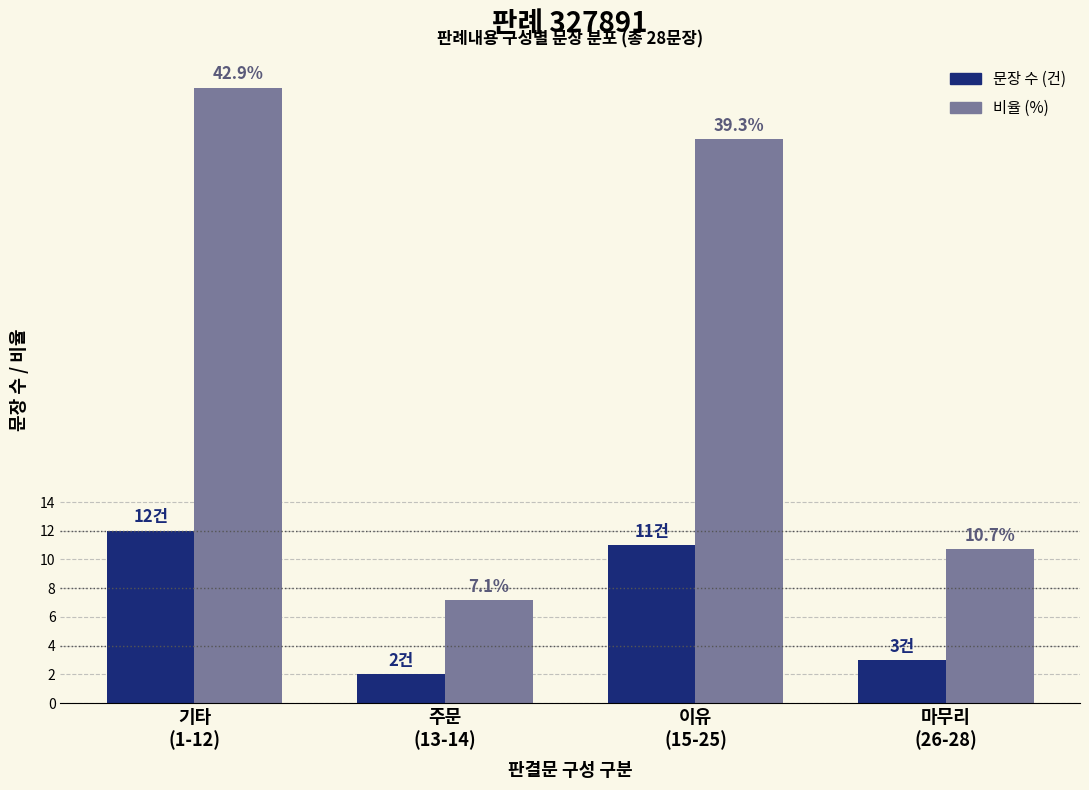

List the series in order of their overall mean, highest first.

비율 (%), 문장 수 (건)